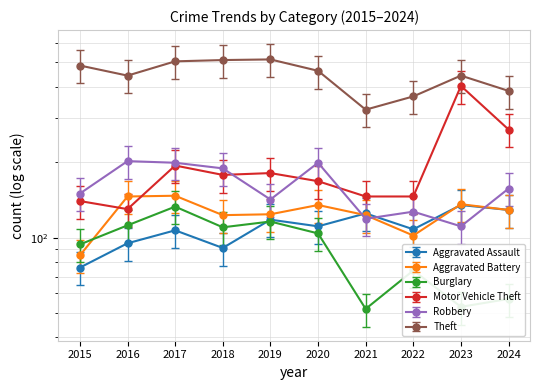

Is it true that Burglary equals 26.1 at 2022?

False